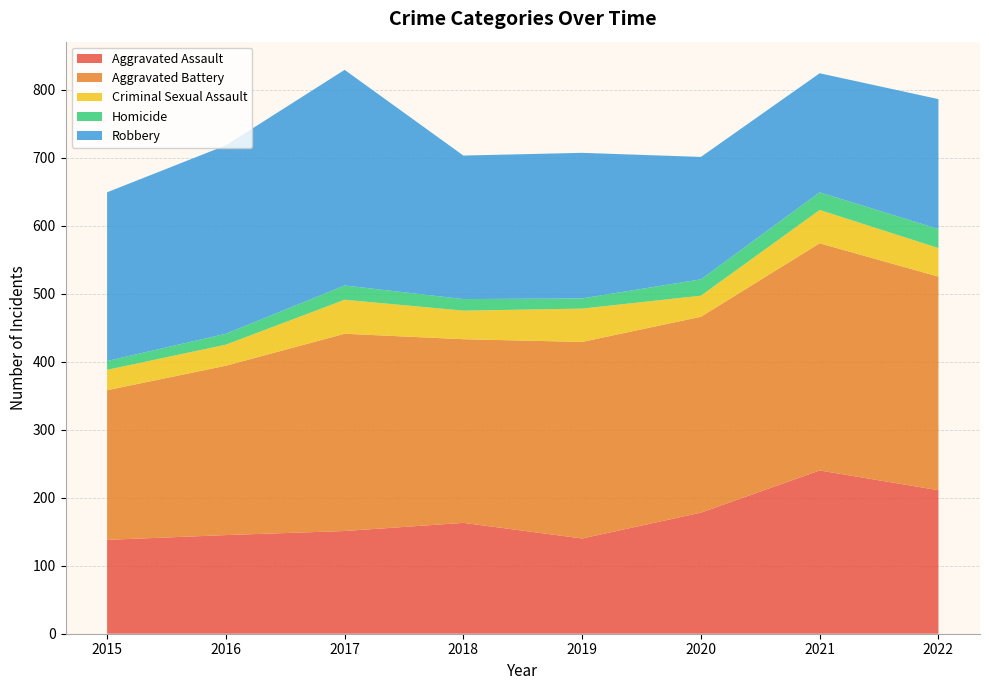

Reading left to right, extract all data points from this chart.

Aggravated Assault: 138	145	151	163	140	178	240	211
Aggravated Battery: 220	249	290	270	289	288	334	314
Criminal Sexual Assault: 30	31	50	42	49	31	49	42
Homicide: 13	16	21	17	15	24	26	28
Robbery: 248	277	317	211	214	180	175	191